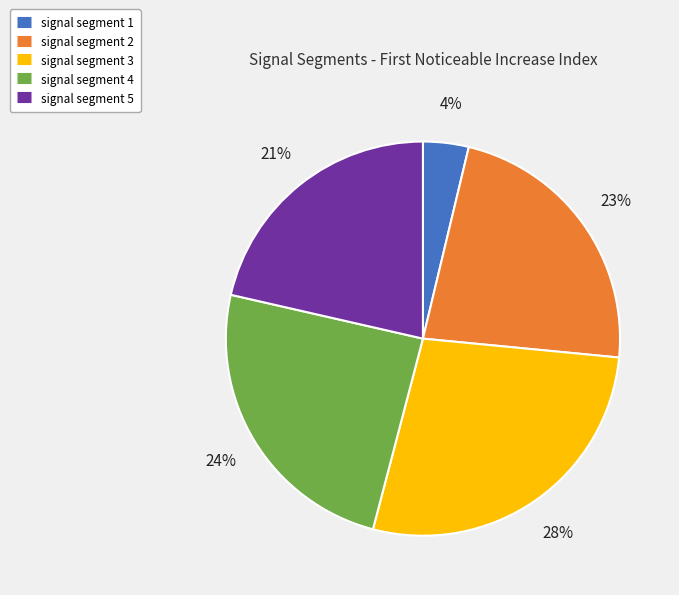

Is signal segment 4 the majority of the pie?

No